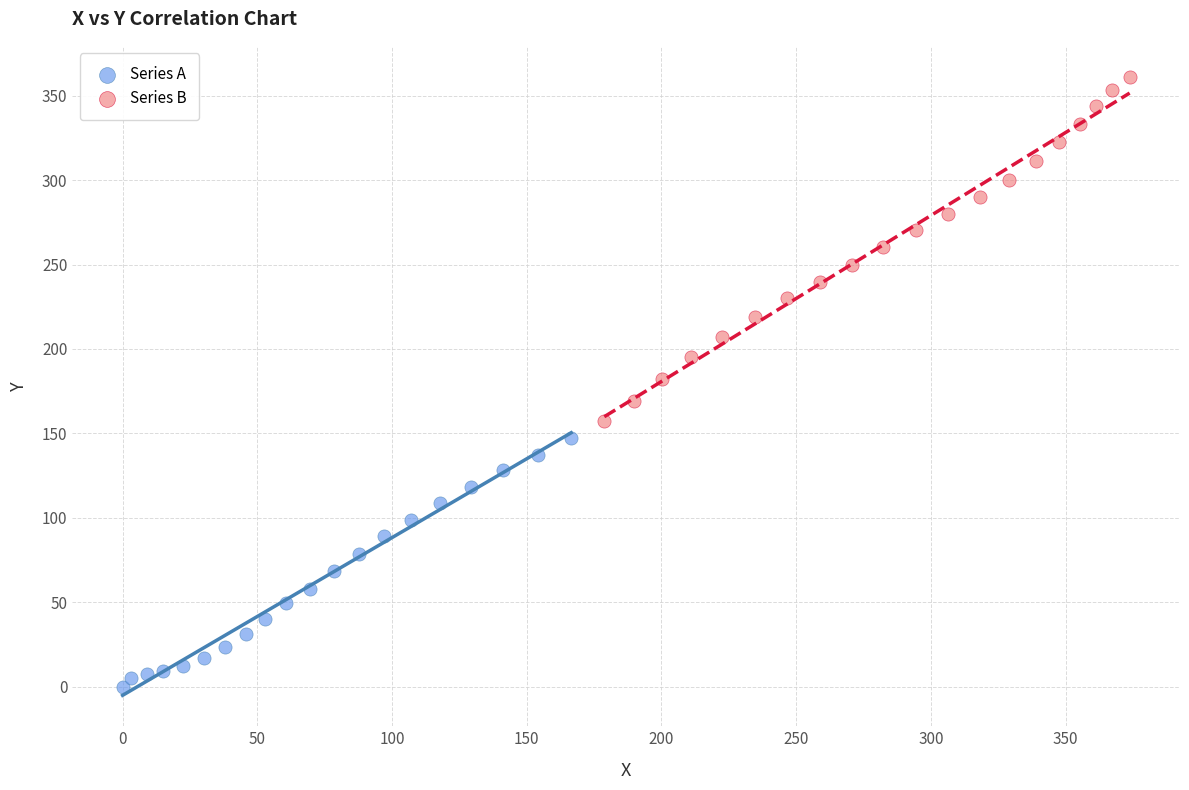

Which series contains the lowest Y value?

Series A